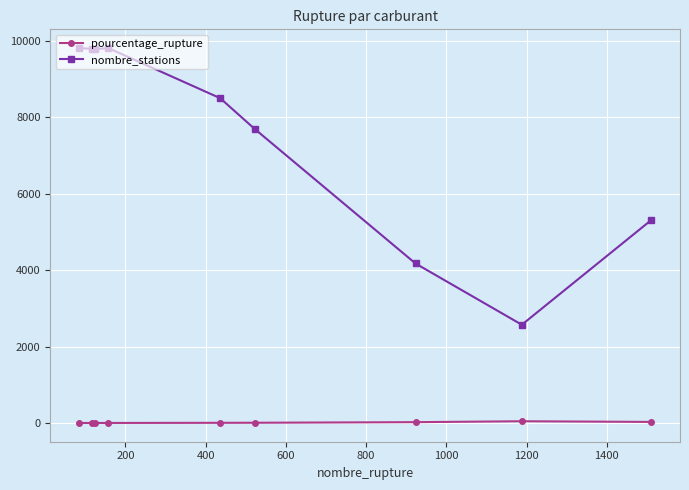

How many distinct data groups are displayed?

2